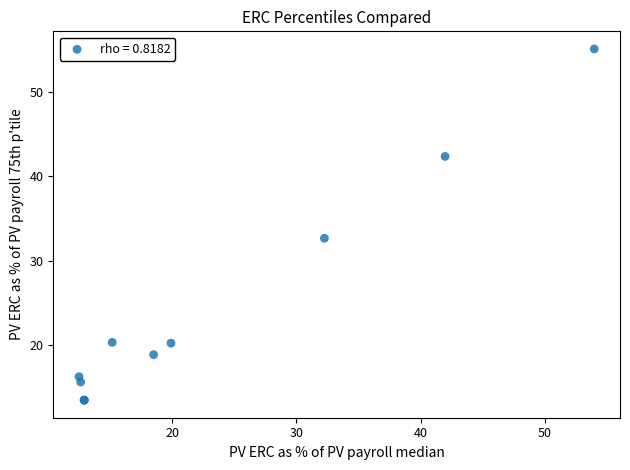

What Y value in the scatter plot is closest to 34?

32.7